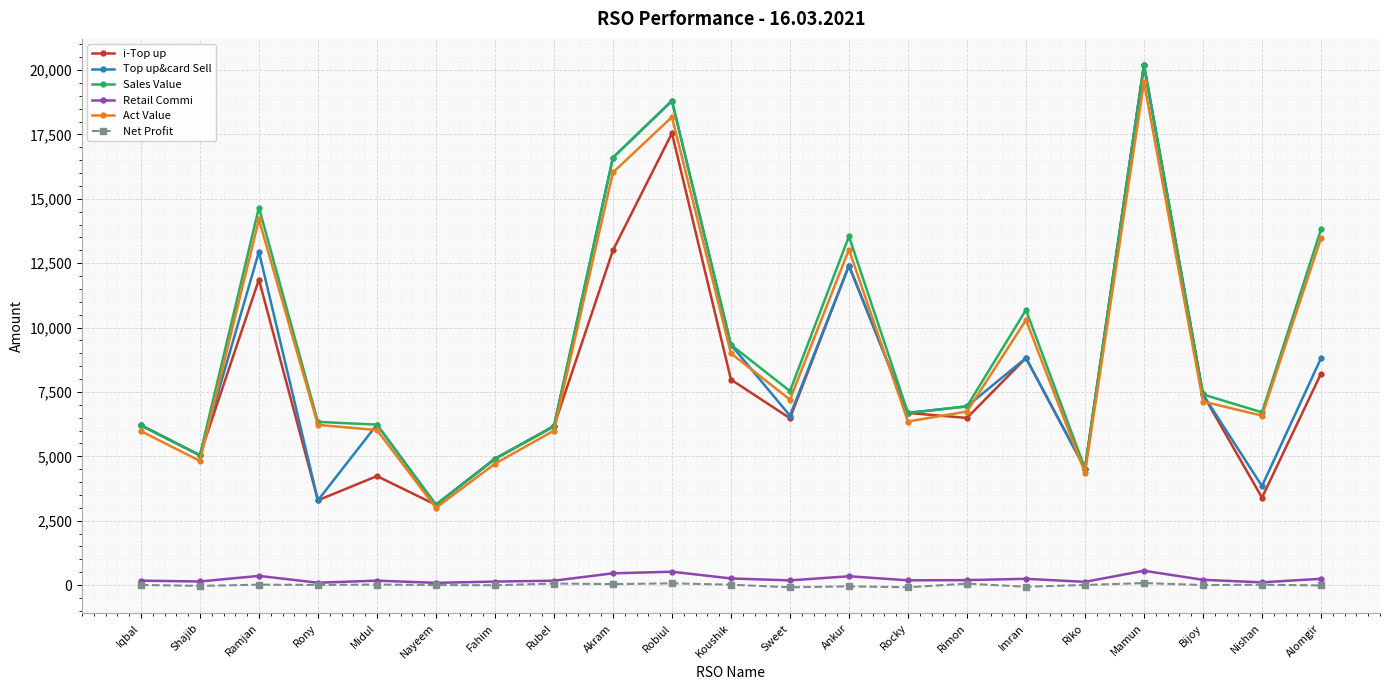

True or false: Sales Value has a value of 4524.0 at Riko.

True